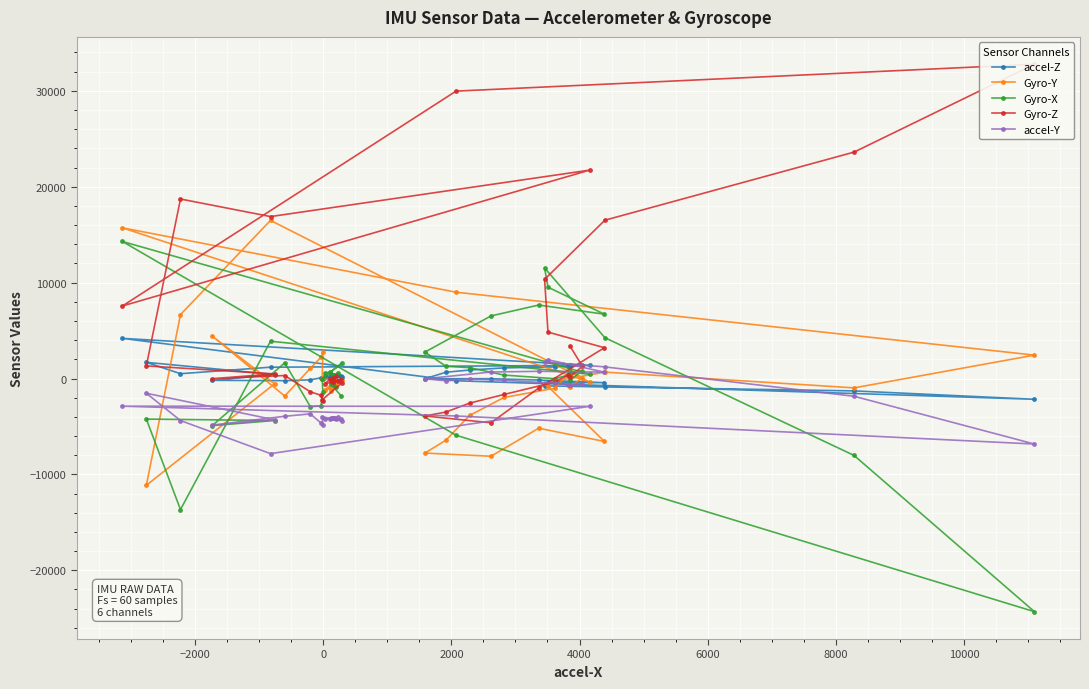

What is the highest value of the Gyro-Y series?

16485